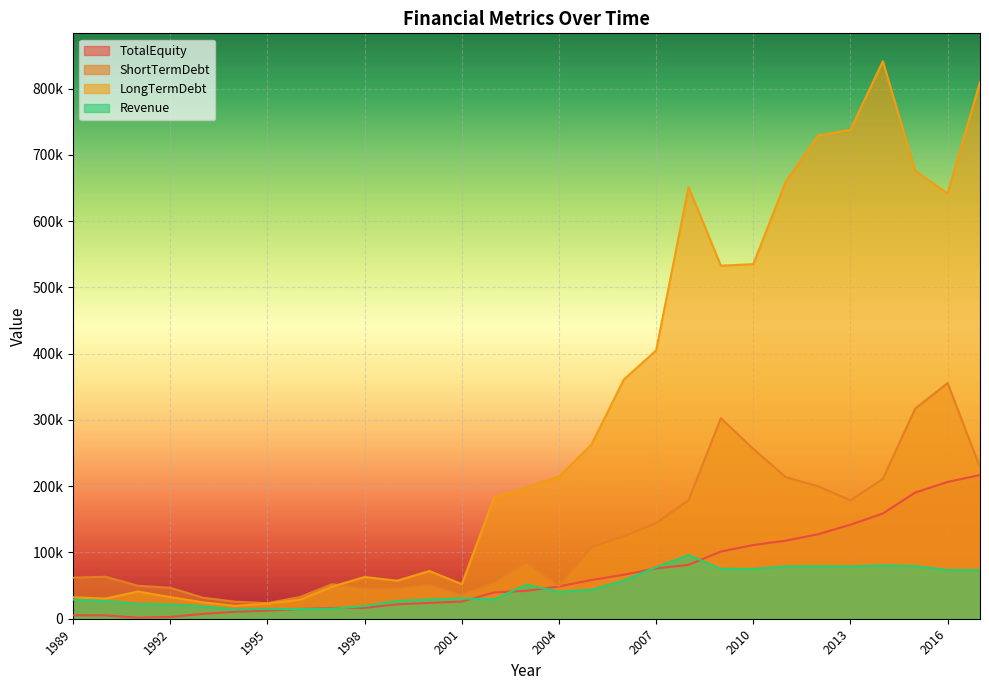

How many lines are shown in the chart?

4